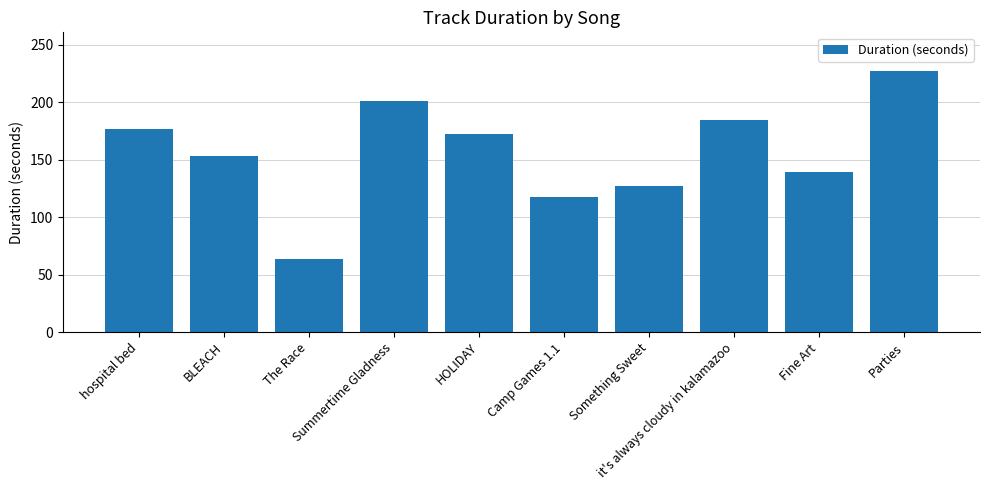

Count the number of categories in the chart.

10